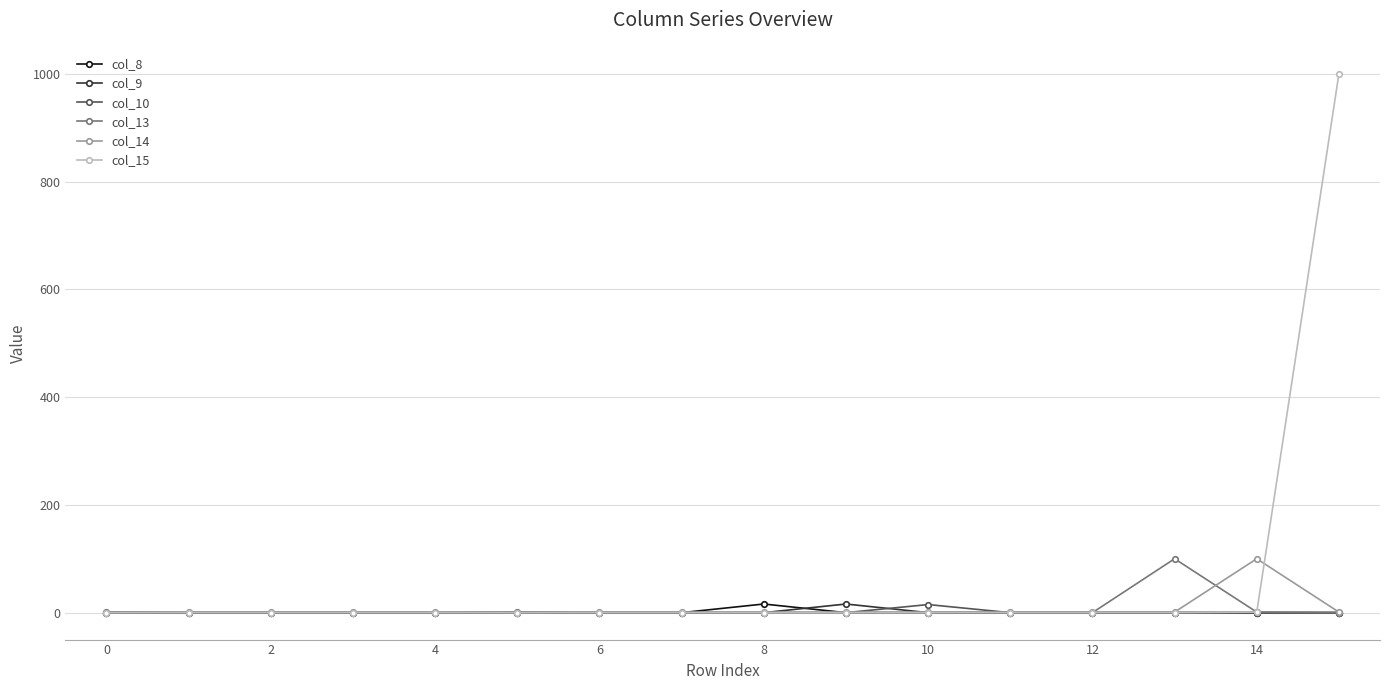

What is the difference between the maximum and minimum values in the col_13 series?

100